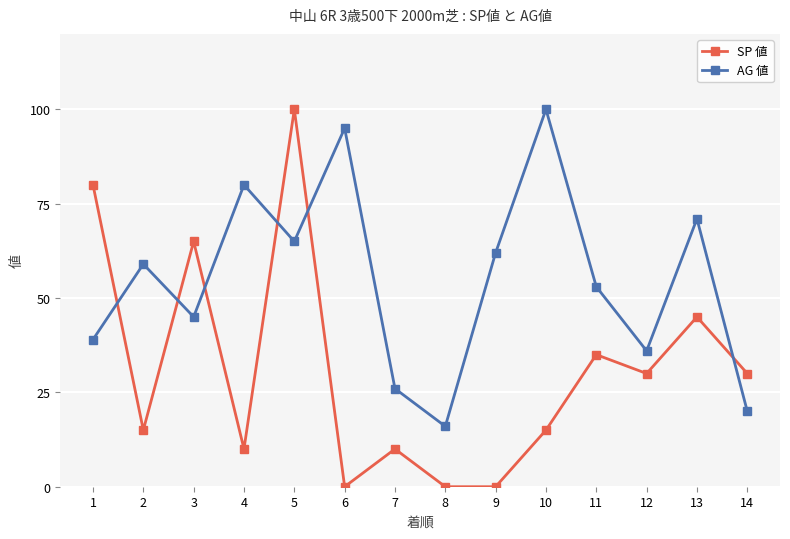

Where do SP 値 and AG 値 first cross each other?

1 and 2